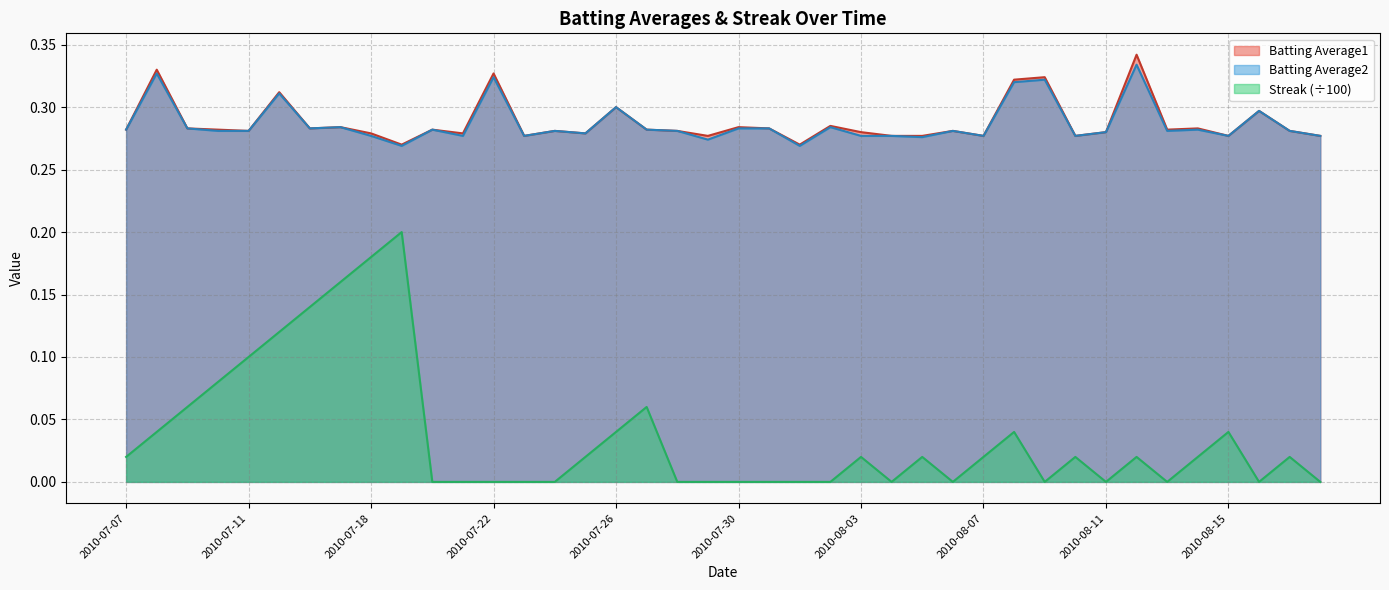

At how many categories does at least one series exceed 0?

40